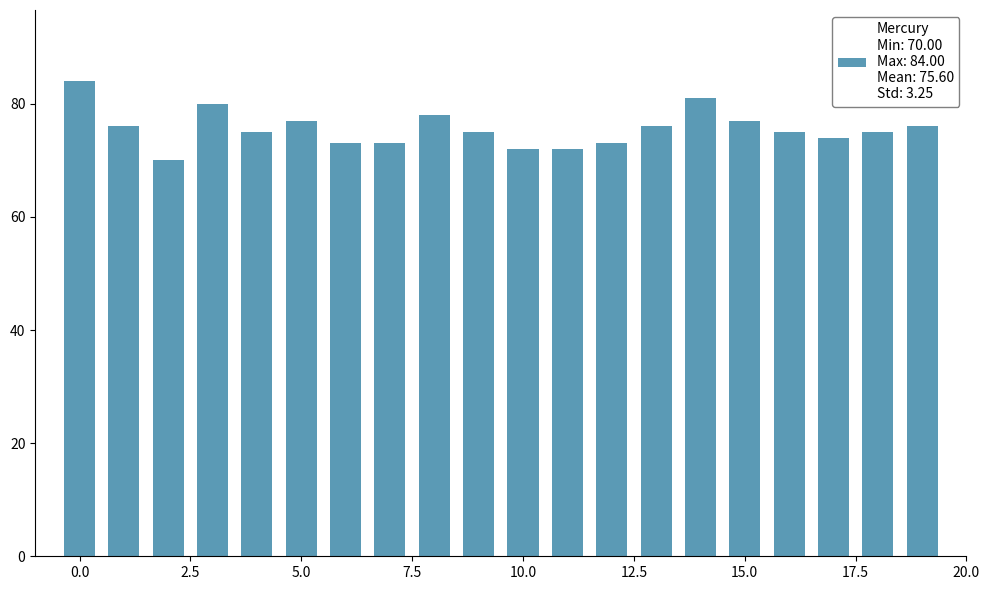

What is the value of the 2nd bar from the left?

76